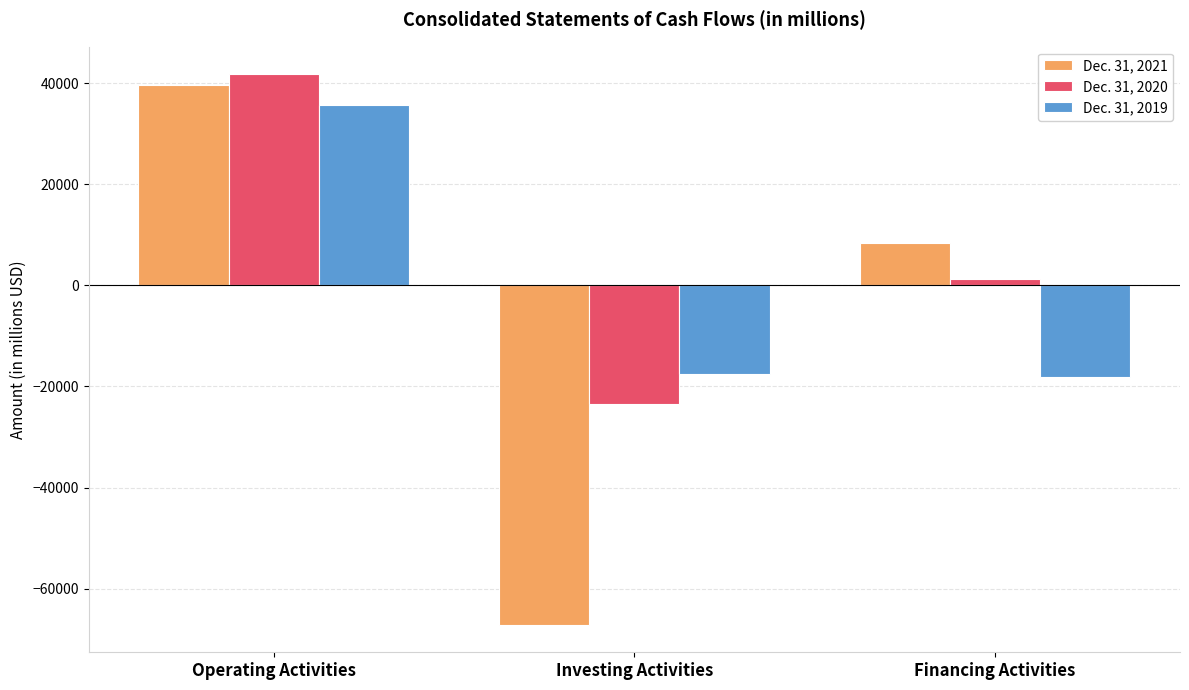

How many data points does each series have?

3